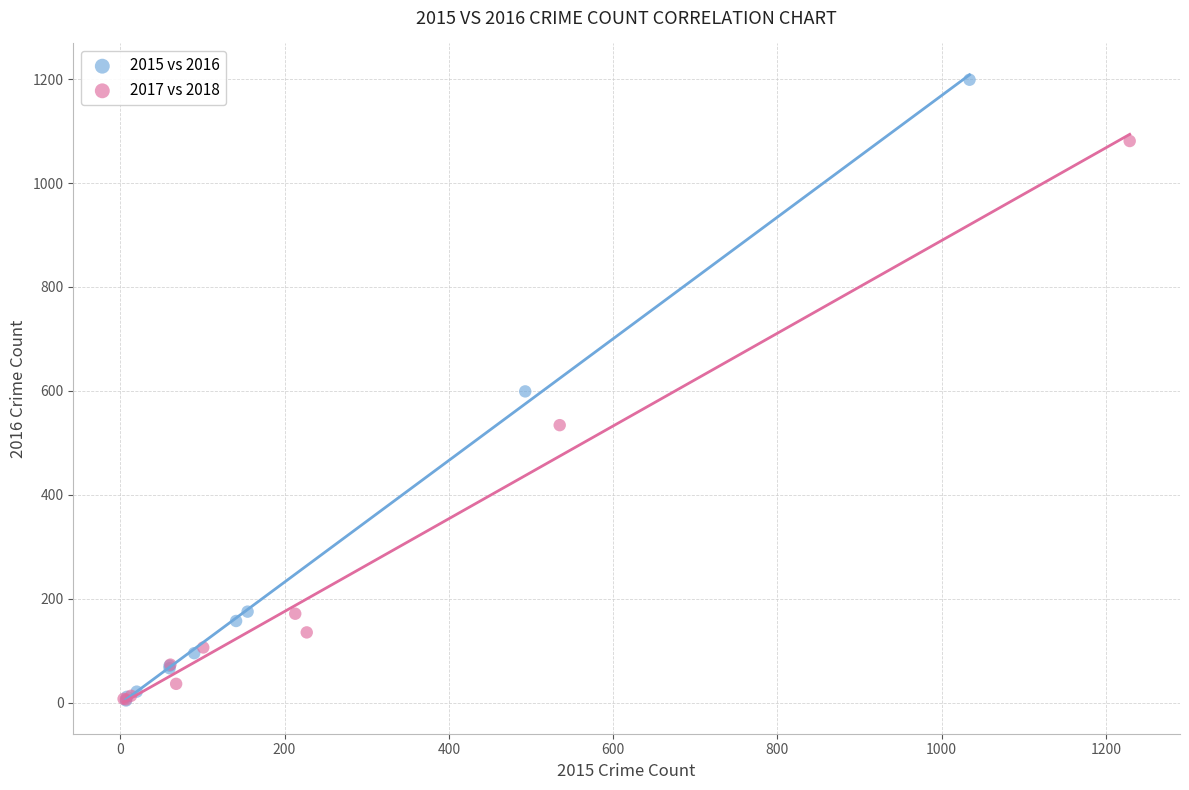

Which series contains the highest Y value?

2015 vs 2016